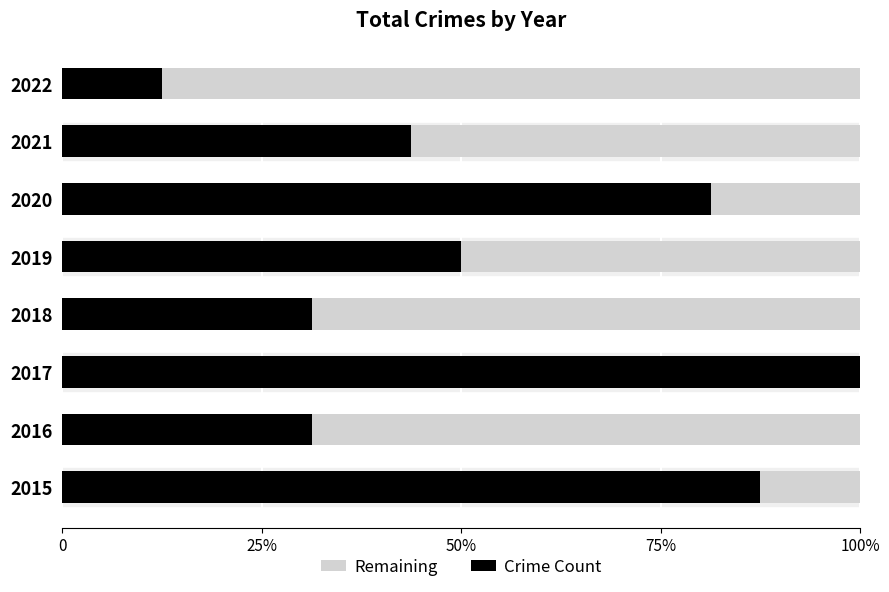

What is the value of the Remaining bar at the 1st from the left?

0.6